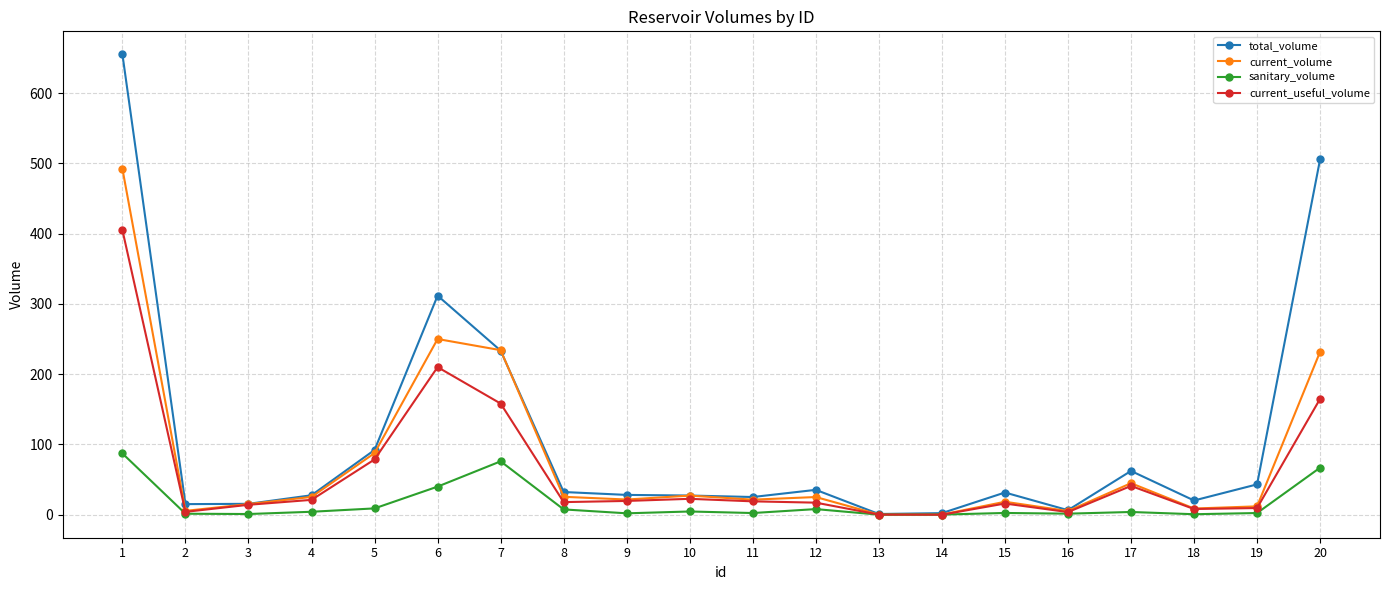

Does the chart display data point markers on the line(s)?

Yes